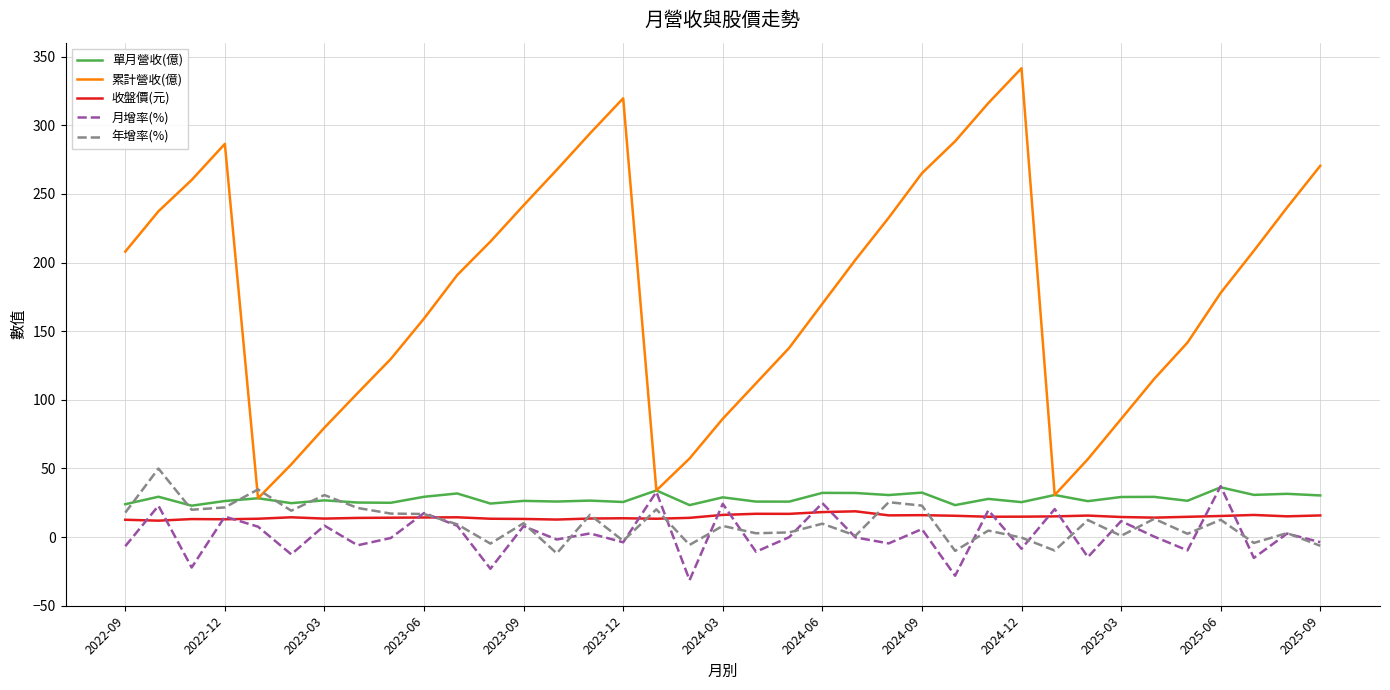

How many times do 年增率(%) and 累計營收(億) cross each other?

2